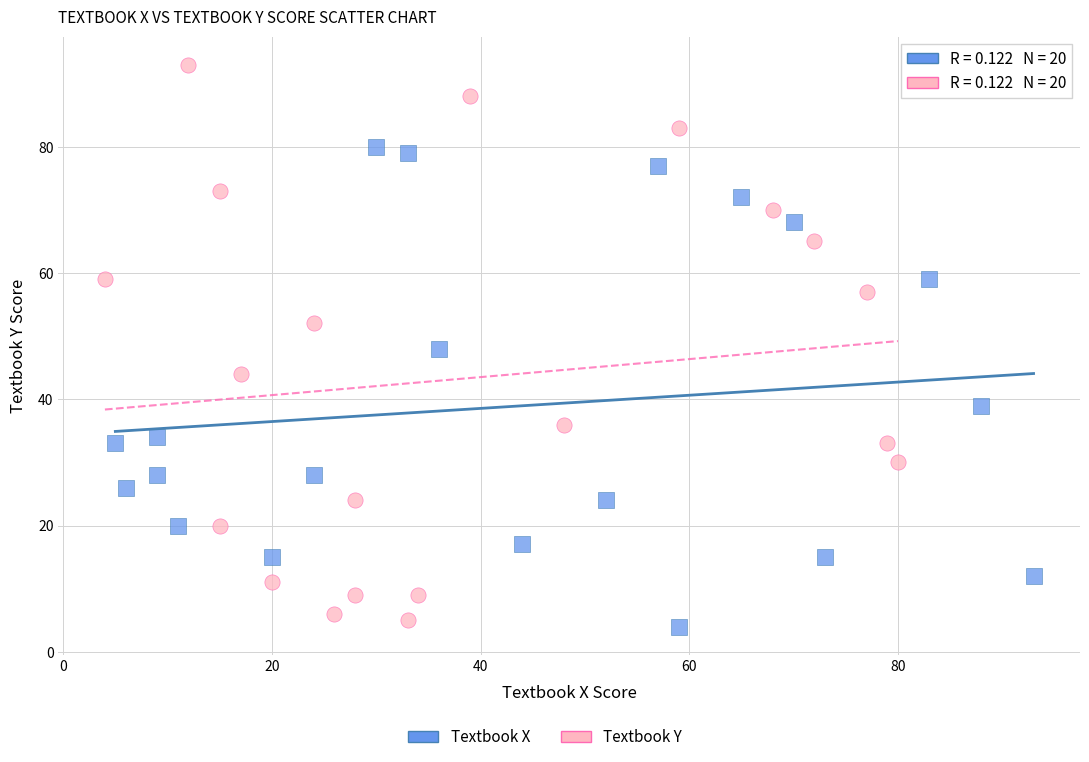

Which series contains the highest Y value?

Textbook Y